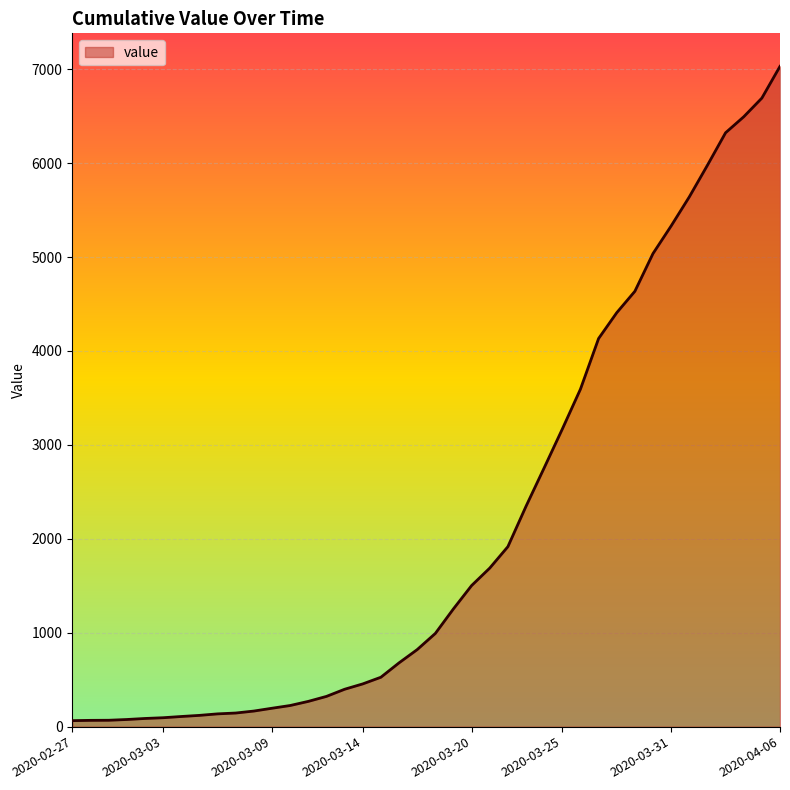

What is the greatest value displayed?

7030